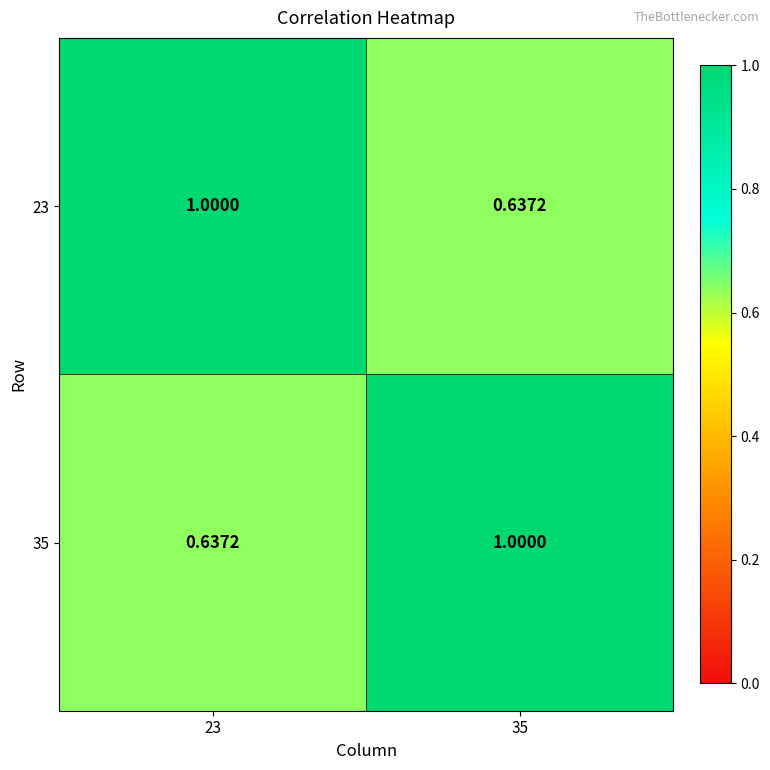

How many data points in 23 are less than 1?

1